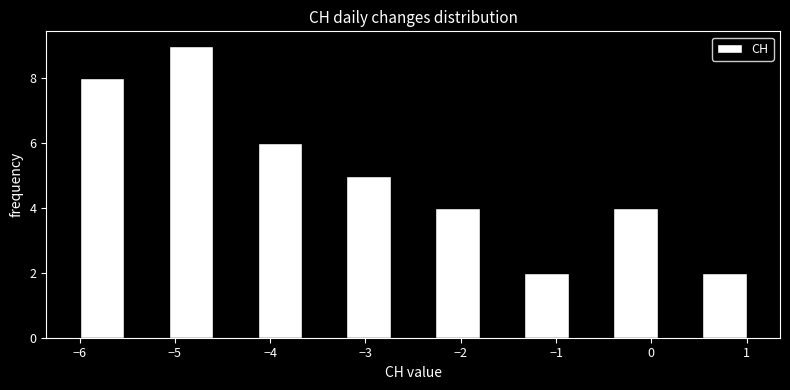

Which range on the x-axis has the tallest bar?

-5.1 to -4.6